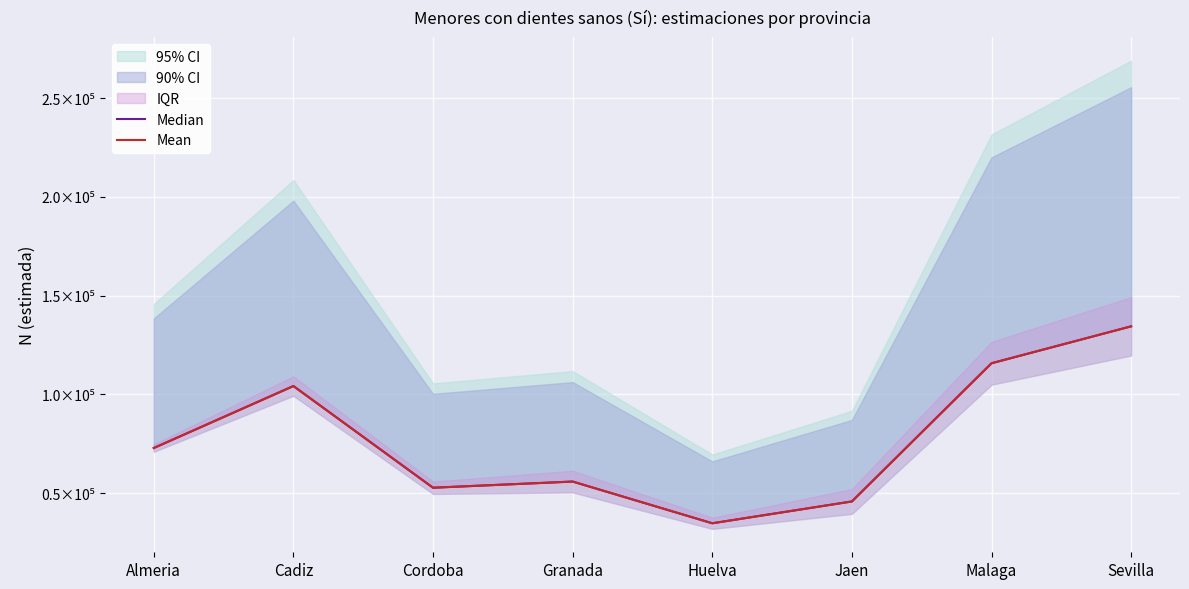

Between Malaga and Cadiz, which is larger?

Malaga